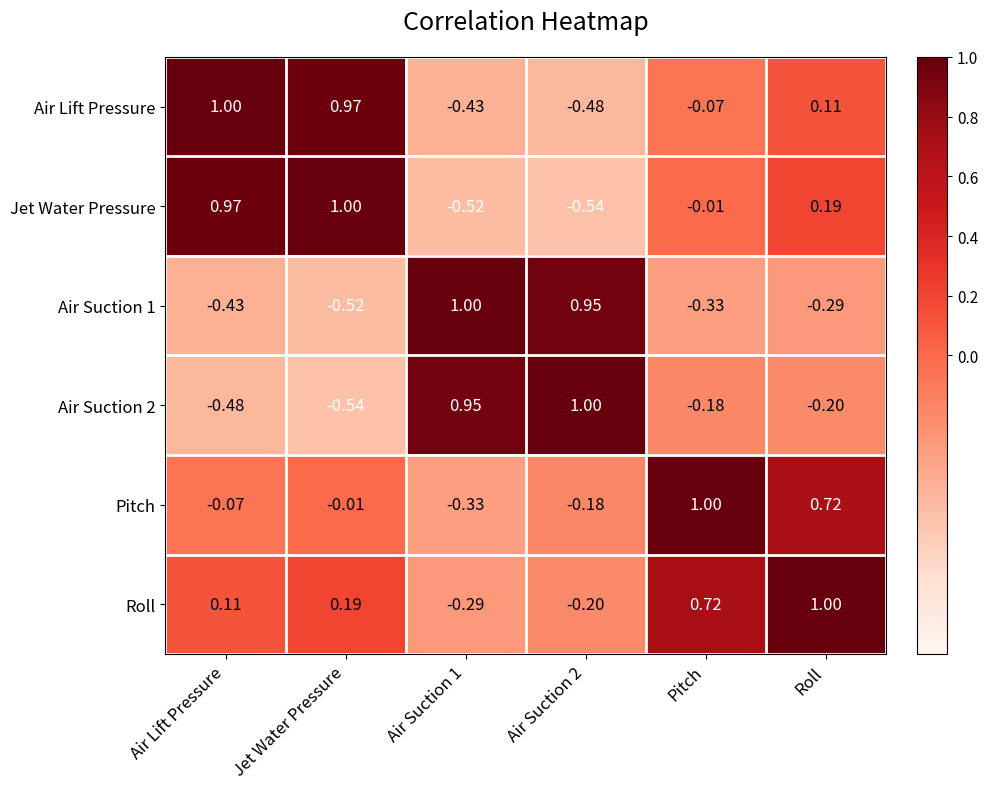

Where is Air Lift Pressure nearest to the value 0?

Pitch